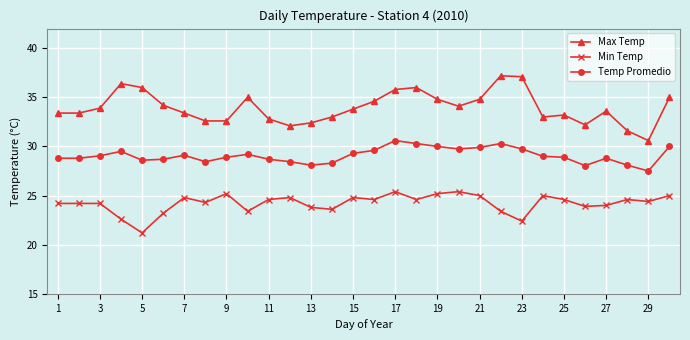

Which series has the largest total across all categories?

Max Temp